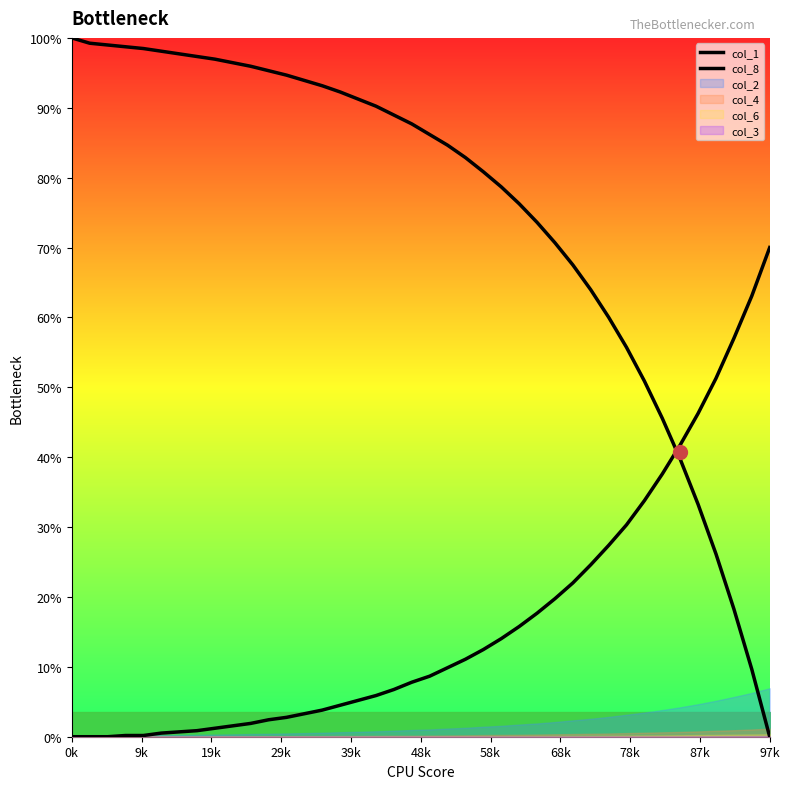

Which series contains the highest Y value?

col_1